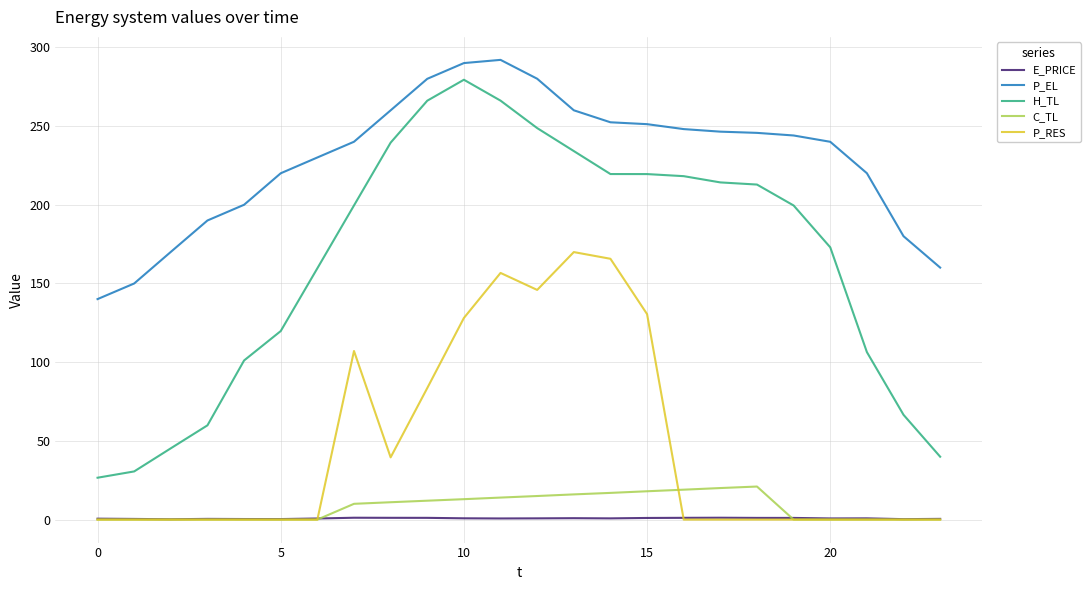

In C_TL, how many points are higher than both neighbors (excluding endpoints)?

1